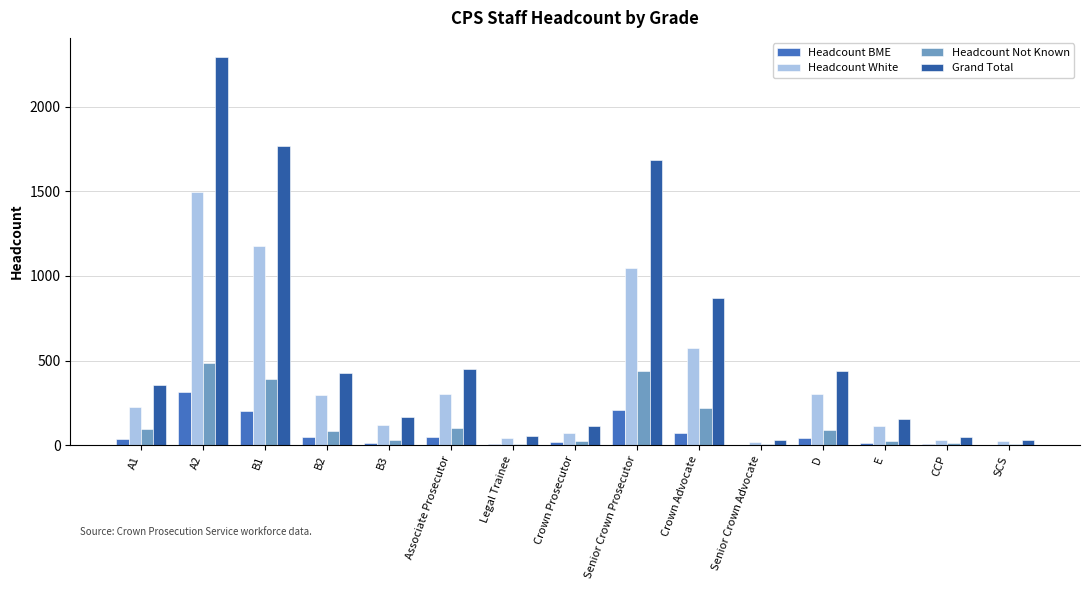

Where is Headcount White nearest to the value 758?

Crown Advocate